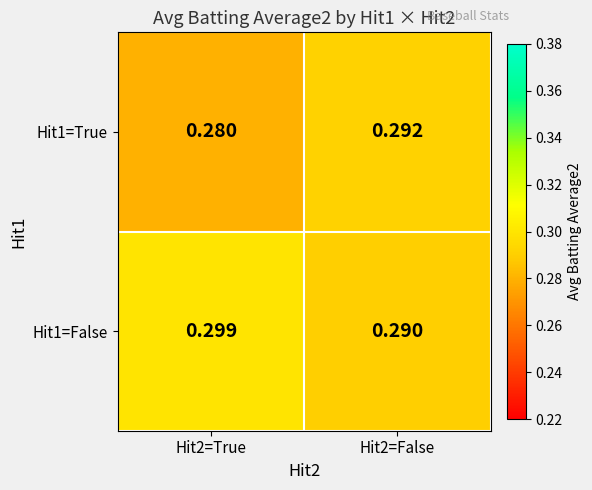

Rank the series by their average value, from lowest to highest.

Hit1=True, Hit1=False